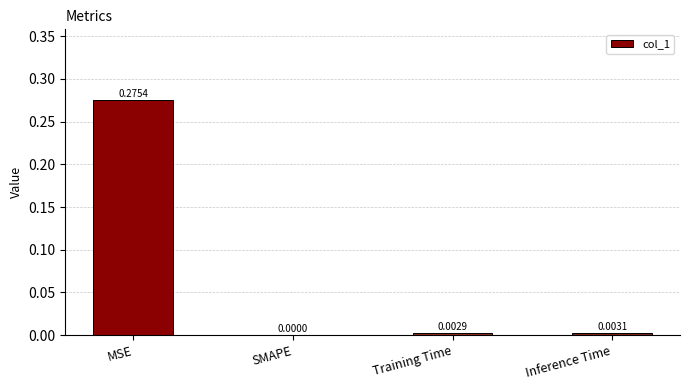

Between Training Time and Inference Time, which is larger?

Inference Time